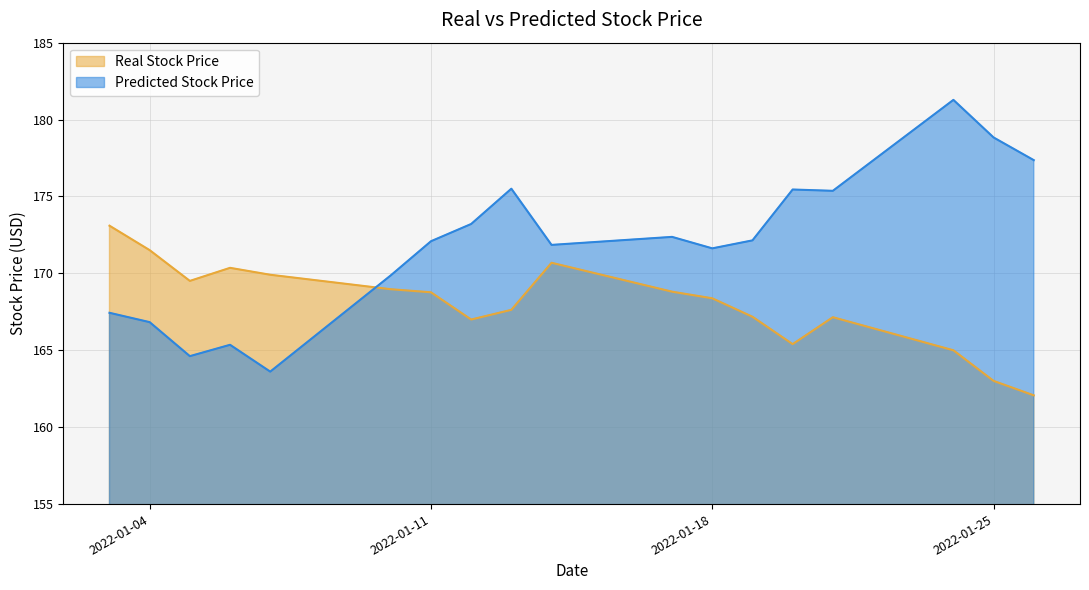

Reading right to left, extract all data points from this chart.

Real Stock Price: 2022-01-26=162.1	2022-01-25=163.0	2022-01-24=165.0	2022-01-21=167.2	2022-01-20=165.4	2022-01-19=167.2	2022-01-18=168.4	2022-01-17=168.8	2022-01-14=170.7	2022-01-13=167.6	2022-01-12=167.0	2022-01-11=168.8	2022-01-10=169.0	2022-01-07=169.9	2022-01-06=170.4	2022-01-05=169.5	2022-01-04=171.5	2022-01-03=173.1
Predicted Stock Price: 2022-01-26=177.4	2022-01-25=178.8	2022-01-24=181.3	2022-01-21=175.4	2022-01-20=175.5	2022-01-19=172.1	2022-01-18=171.6	2022-01-17=172.4	2022-01-14=171.9	2022-01-13=175.5	2022-01-12=173.2	2022-01-11=172.1	2022-01-10=169.9	2022-01-07=163.6	2022-01-06=165.4	2022-01-05=164.6	2022-01-04=166.8	2022-01-03=167.4